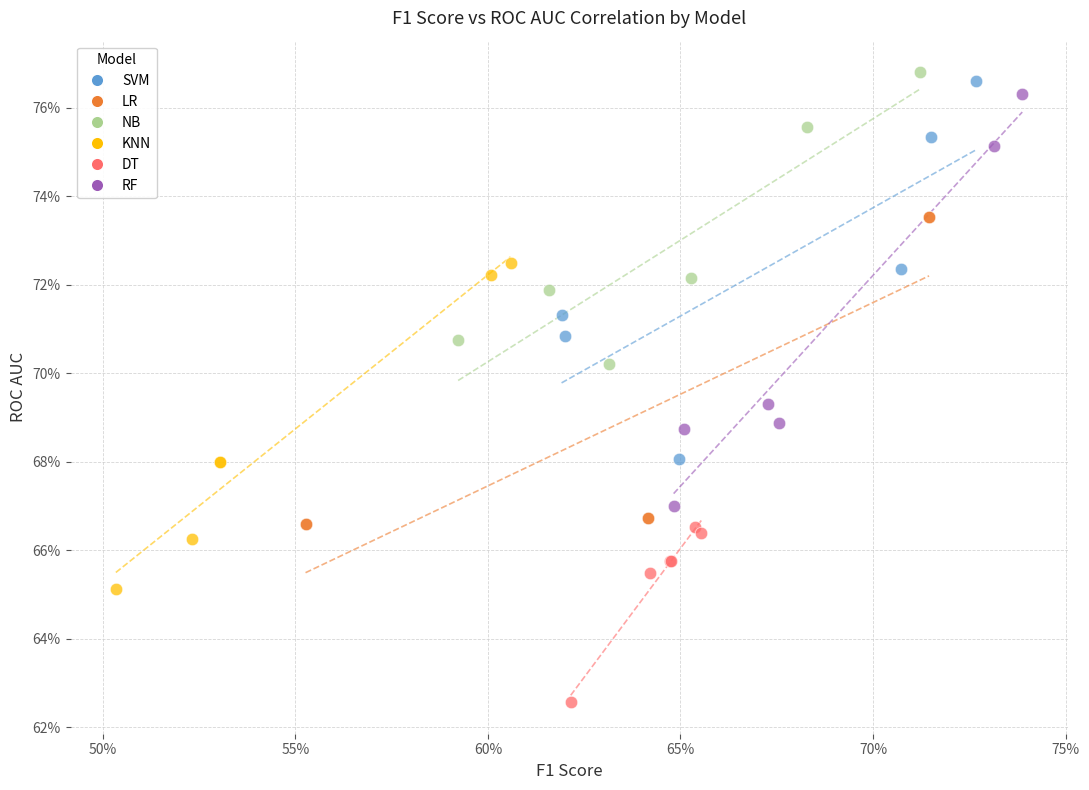

What are all the series names shown in the legend?

SVM, LR, NB, KNN, DT, RF